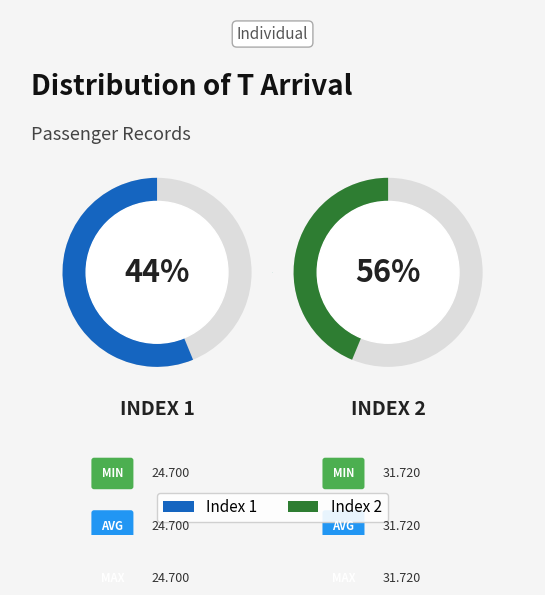

Count the number of slices in the pie.

2